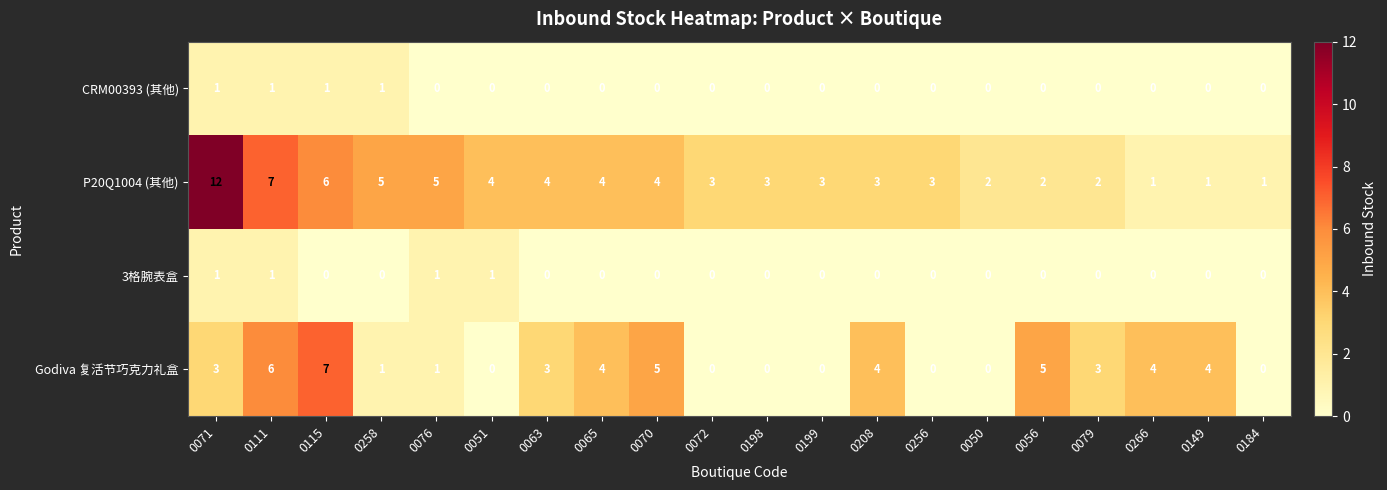

What is the difference between the highest and lowest values at 0051?

4